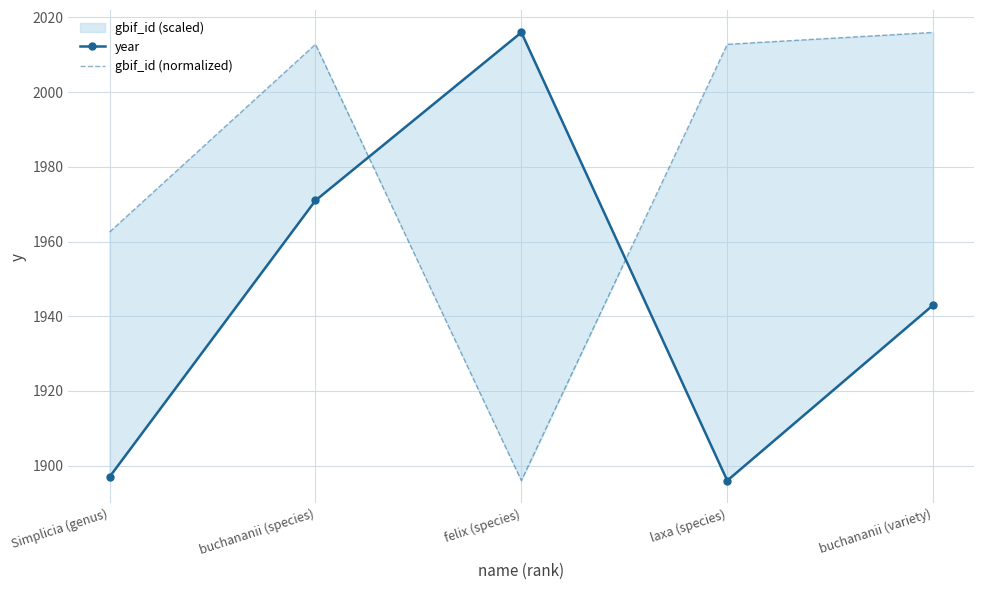

What position from the right is laxa (species)?

2